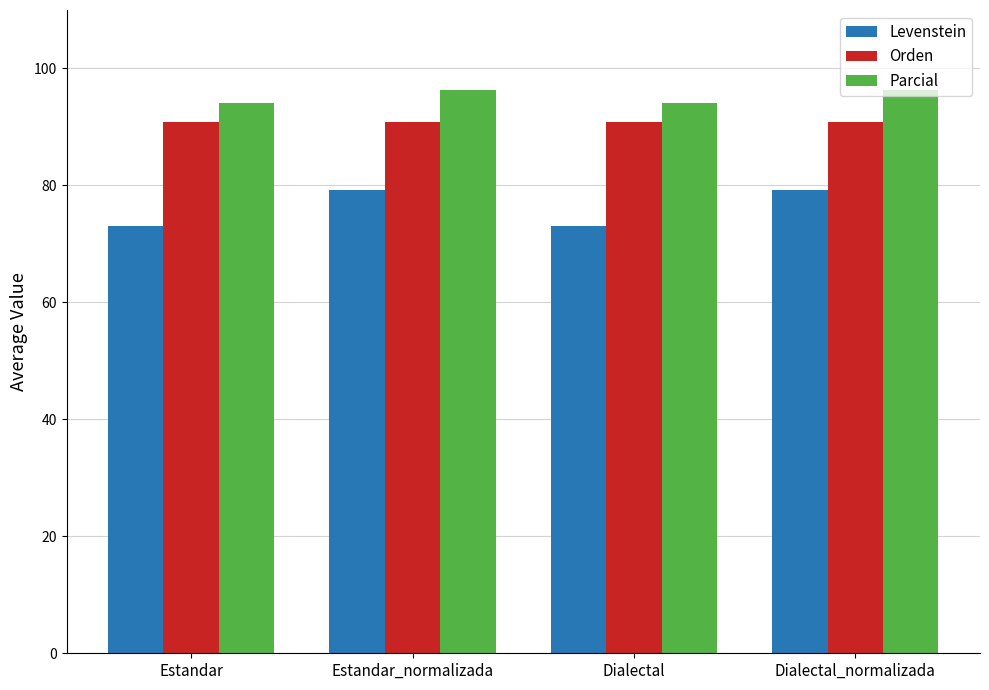

What is the label of the 4th bar from the right?

Estandar